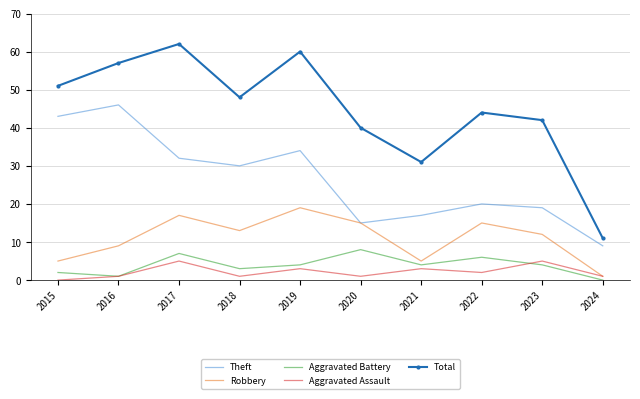

What is the spread (max minus min) of values at 2021?

28